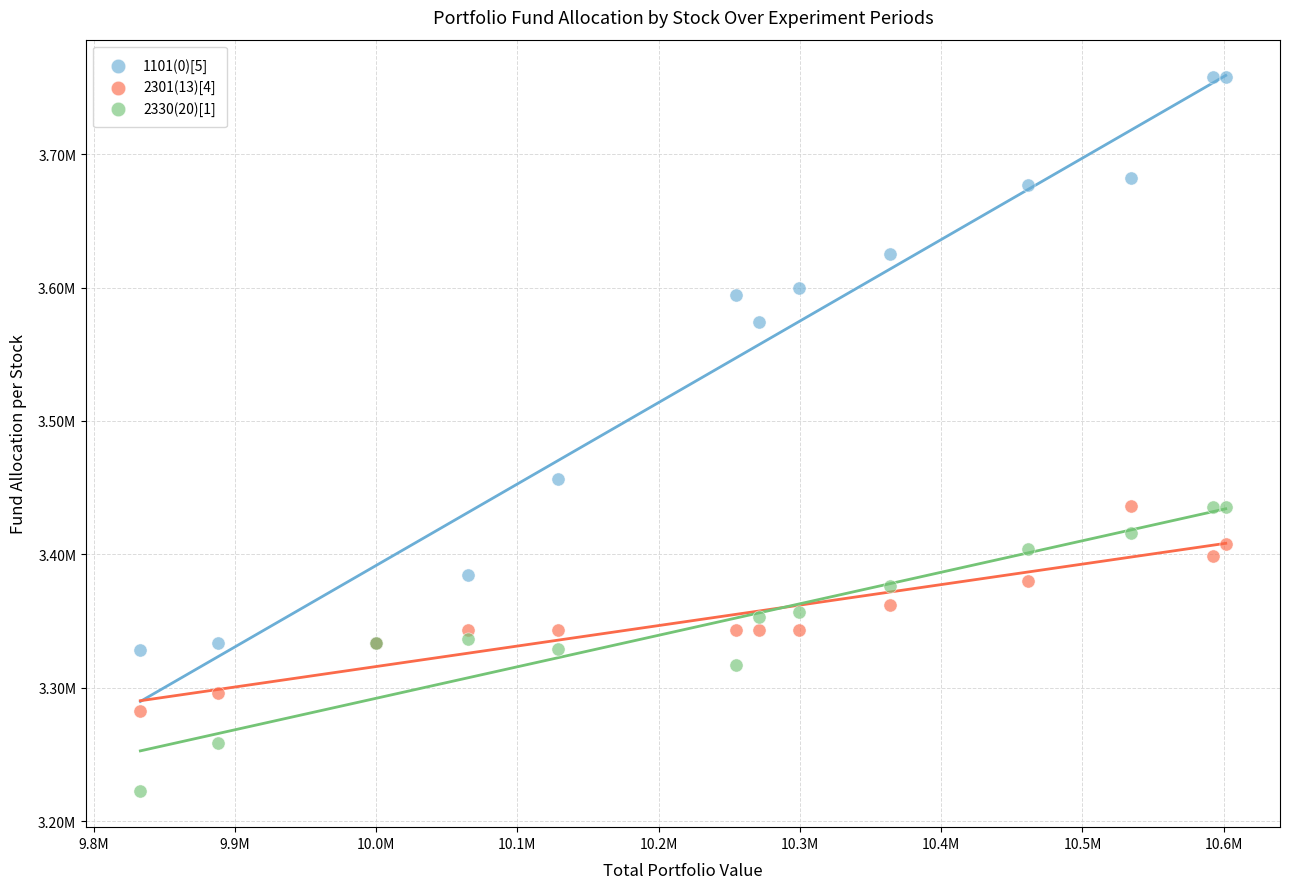

Which series has the largest Y range (max minus min)?

1101(0)[5]